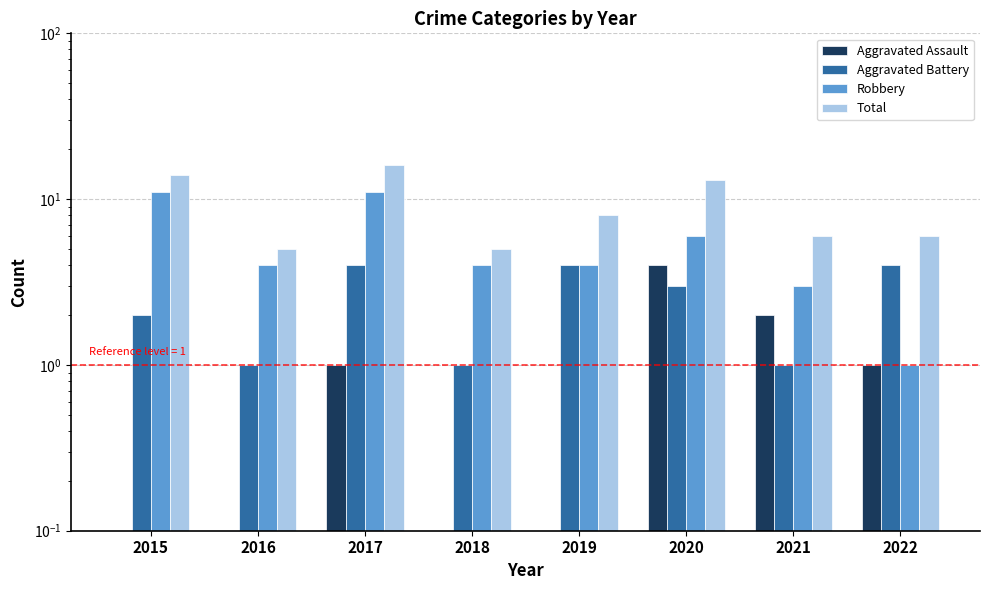

What is the average value of the Aggravated Assault series?

1